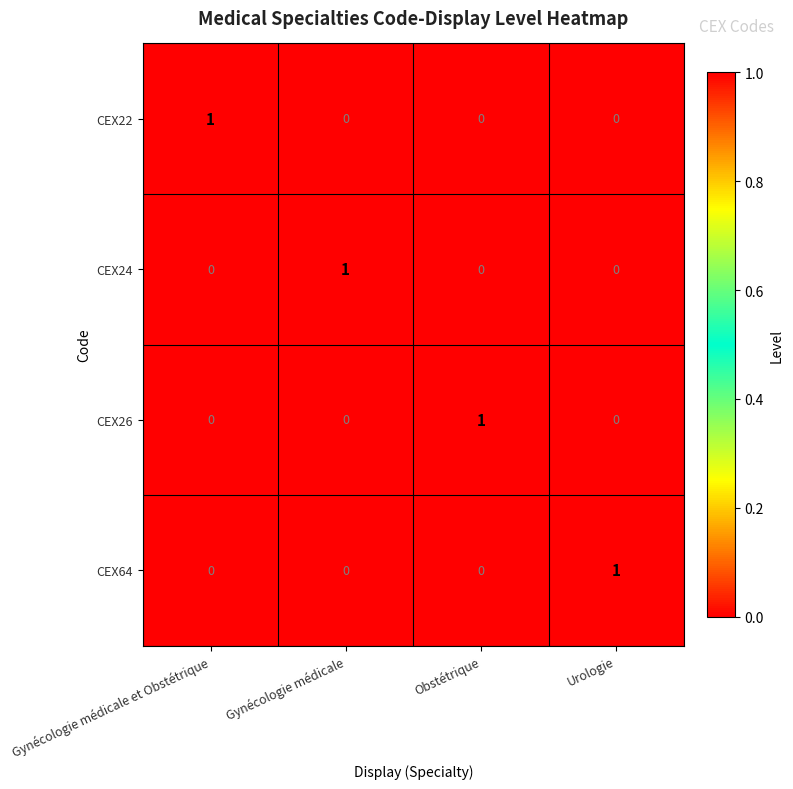

True or false: CEX64 has a value of 0 at Gynécologie médicale et Obstétrique.

True